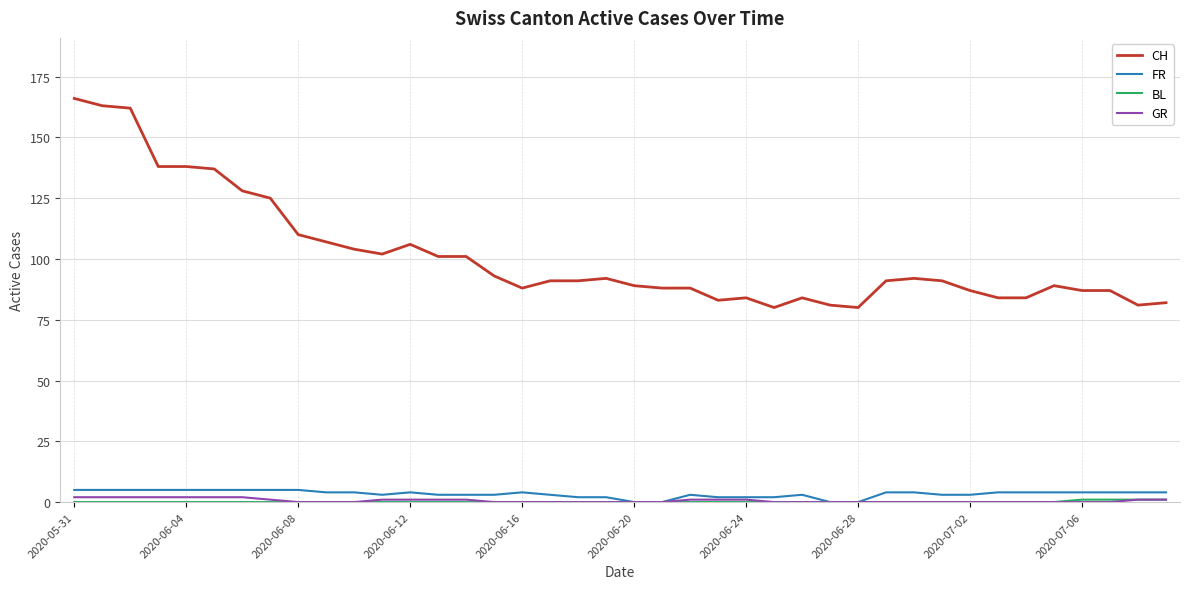

What is the highest value of the FR series?

5